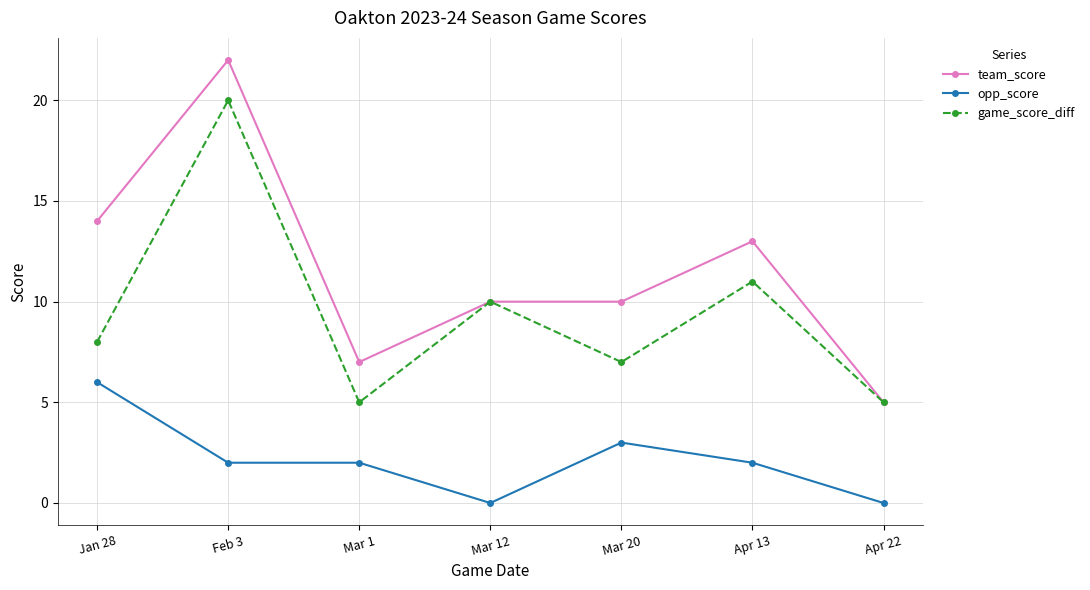

What is the label of the 3rd point from the right?

Mar 20